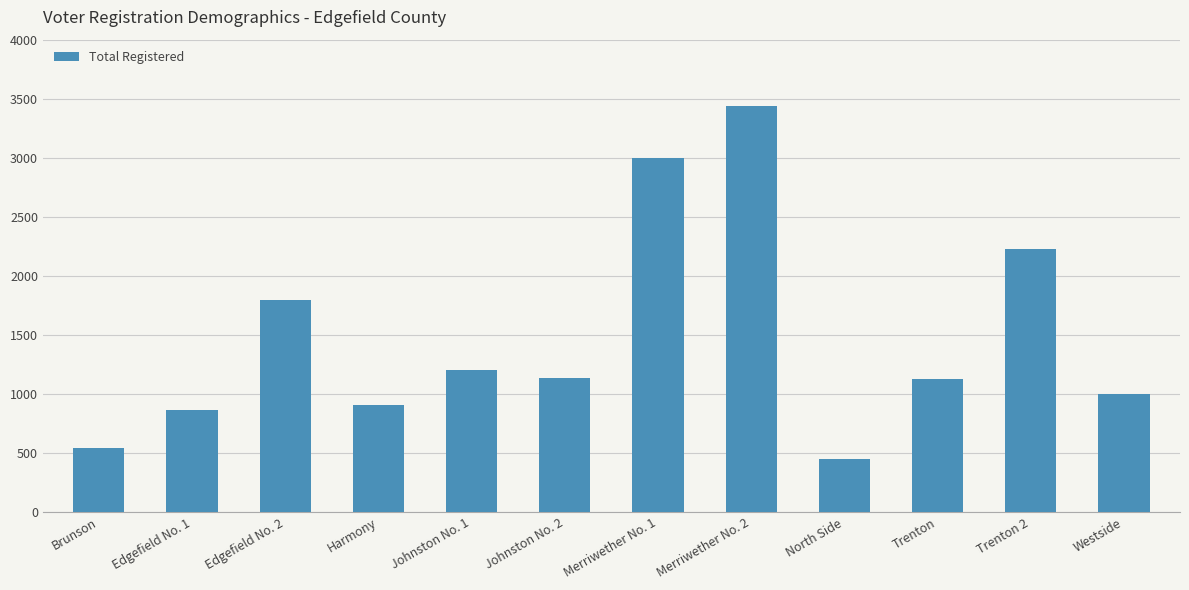

What is the smallest value displayed?

447